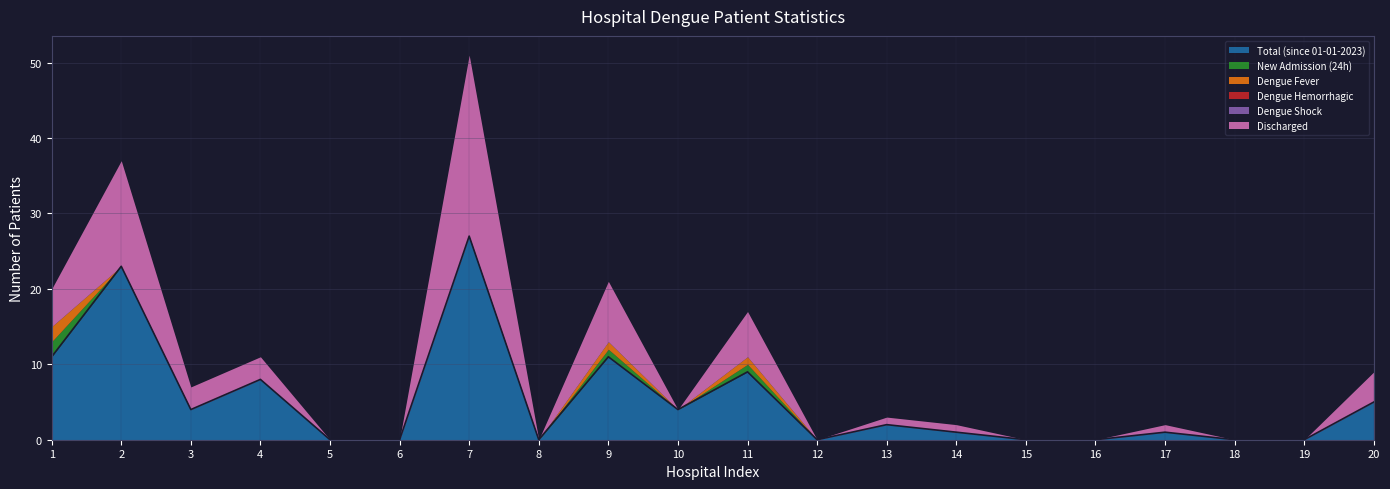

List the series in order of their peak value, lowest first.

Dengue Hemorrhagic, Dengue Shock, New Admission (24h), Dengue Fever, Discharged, Total (since 01-01-2023)